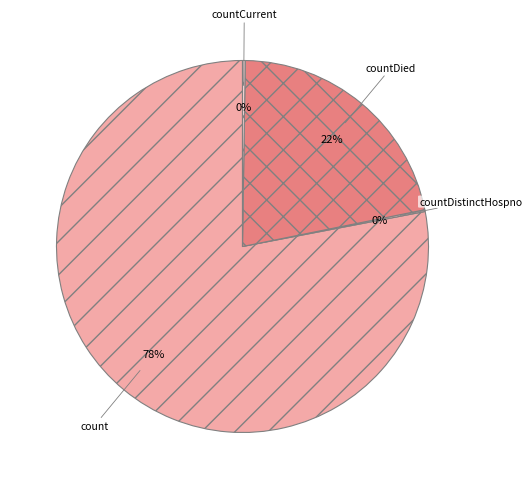

Which category has the biggest portion of the pie?

count